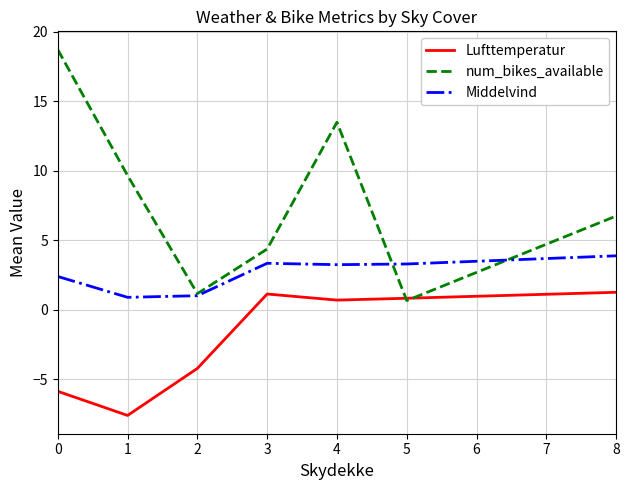

What is the greatest value displayed?

18.7